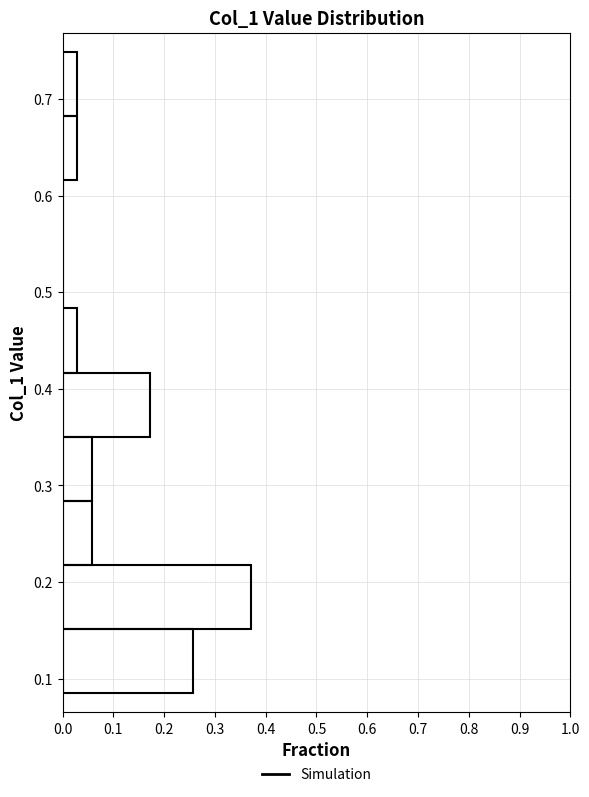

Reading bottom to top, transcribe this chart: for each bar, give the range it covers on the y-axis and its length. Neither the bar edges nor the lengths are printed on the chart, so give them approximately, as read against the axes.

0.09 to 0.15: 0.26
0.15 to 0.22: 0.37
0.22 to 0.28: 0.06
0.28 to 0.35: 0.06
0.35 to 0.42: 0.17
0.42 to 0.48: 0.03
0.48 to 0.55: 0
0.55 to 0.62: 0
0.62 to 0.68: 0.03
0.68 to 0.75: 0.03